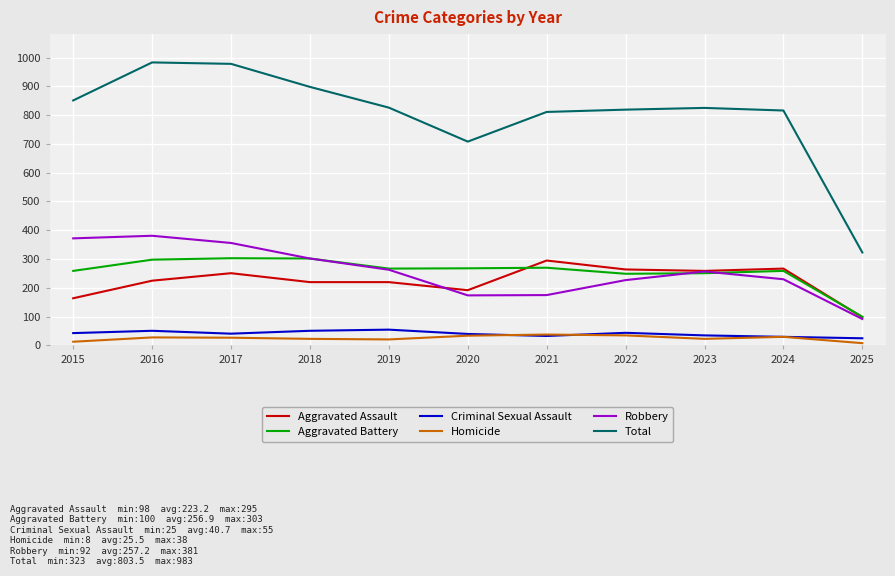

Which series changed the most between 2016 and 2018?

Total